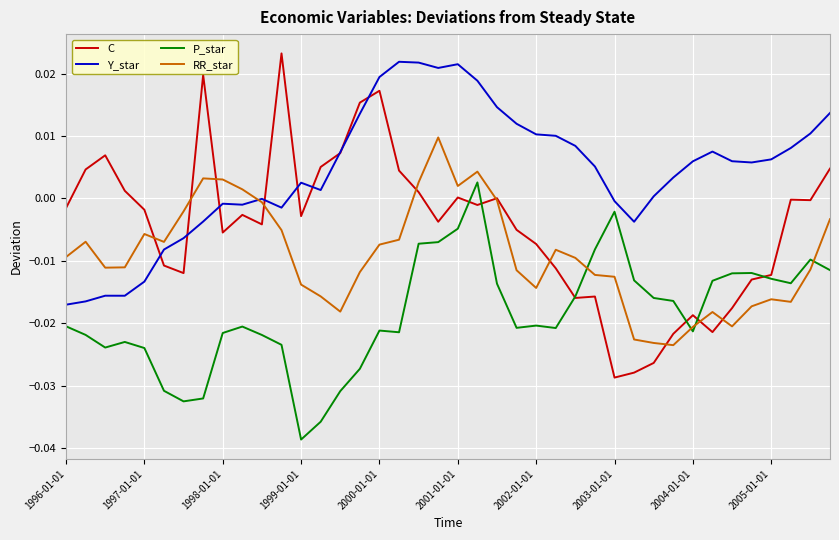

Which series has the widest spread of values?

C